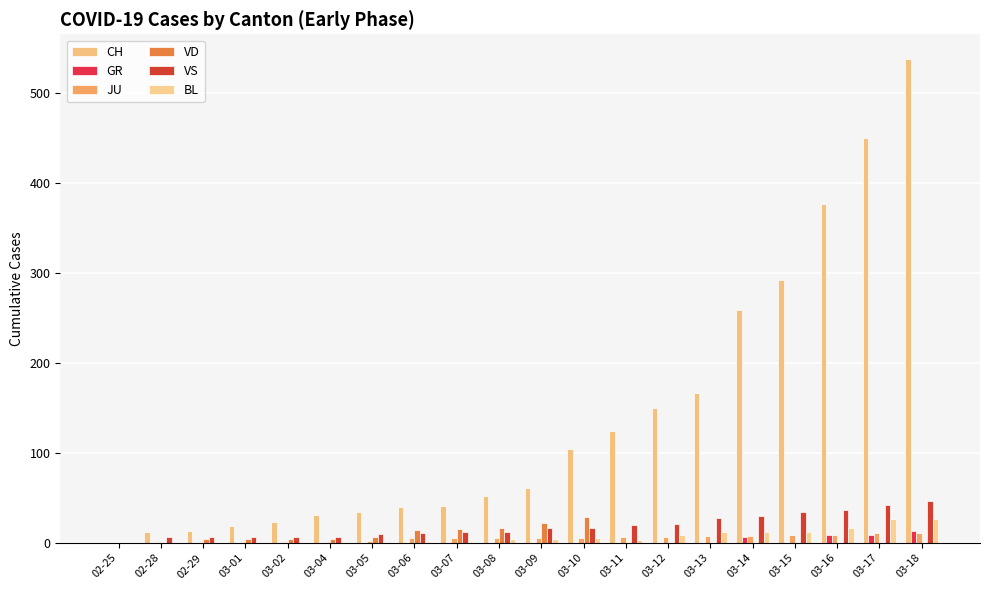

At 03-13, list the series in order from smallest to largest.

GR, VD, JU, BL, VS, CH